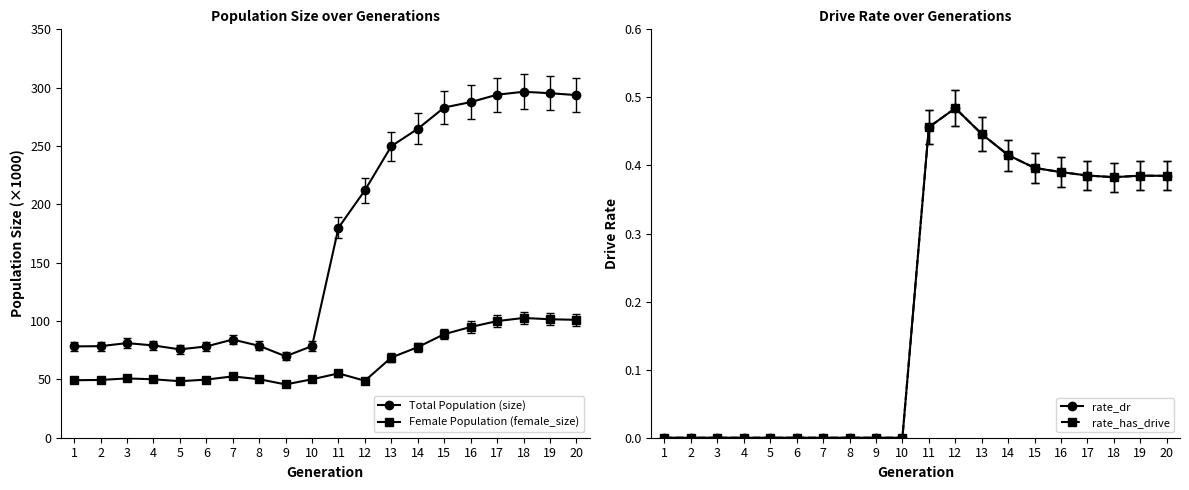

At which category is the sum across all series the highest?

18